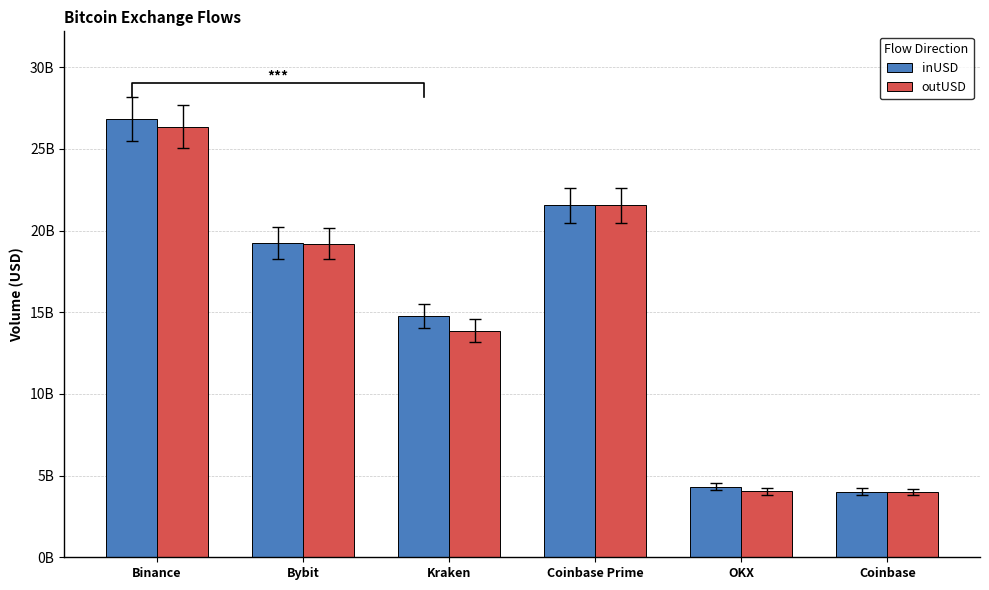

What are all the series names shown in the legend?

inUSD, outUSD